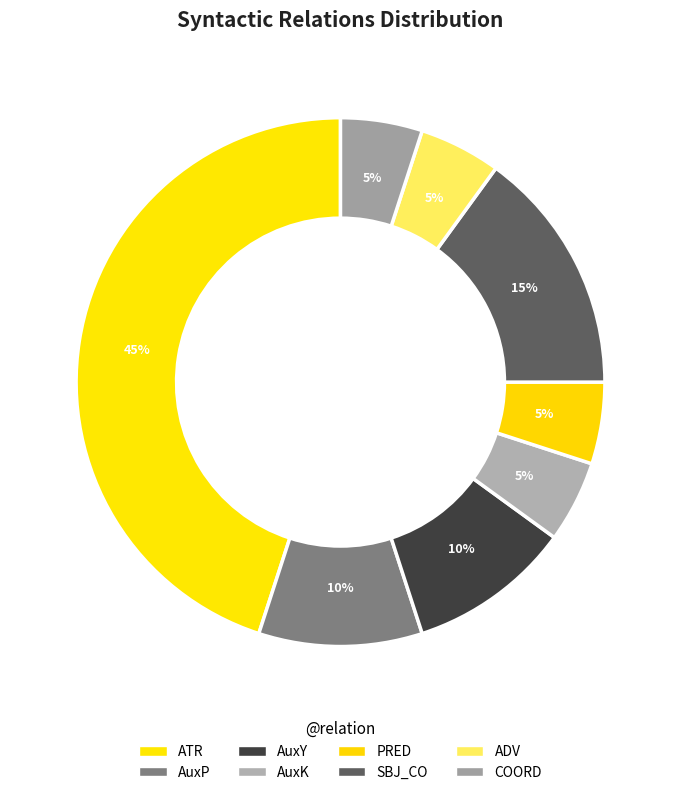

What is the largest slice in the pie chart?

ATR